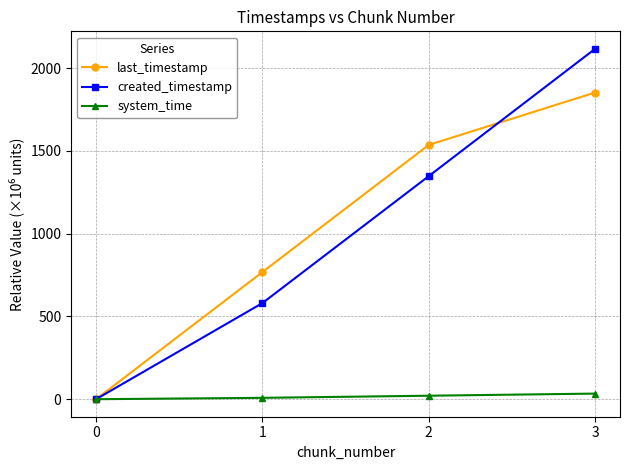

Where is last_timestamp nearest to the value 926?

1